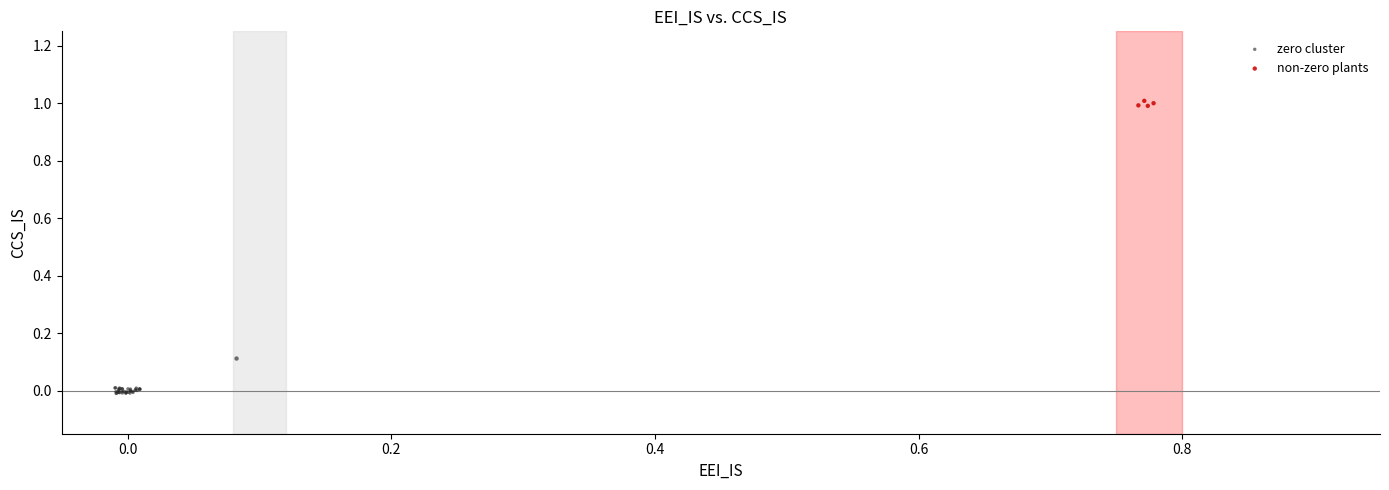

Which series reaches the maximum Y coordinate?

non-zero plants